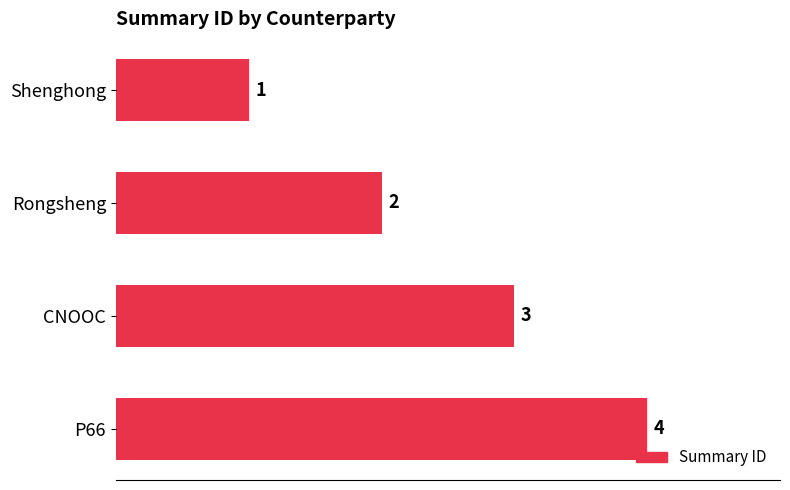

Count the values in the range 2 to 4.

3